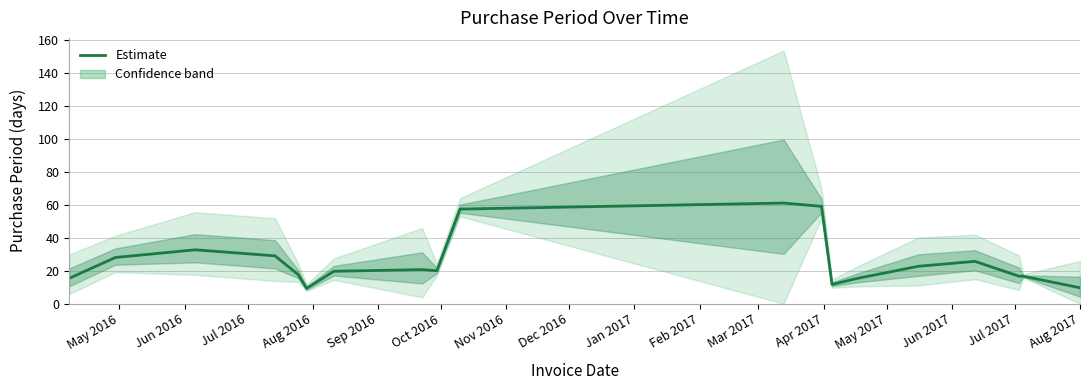

How many values exceed 20?

9